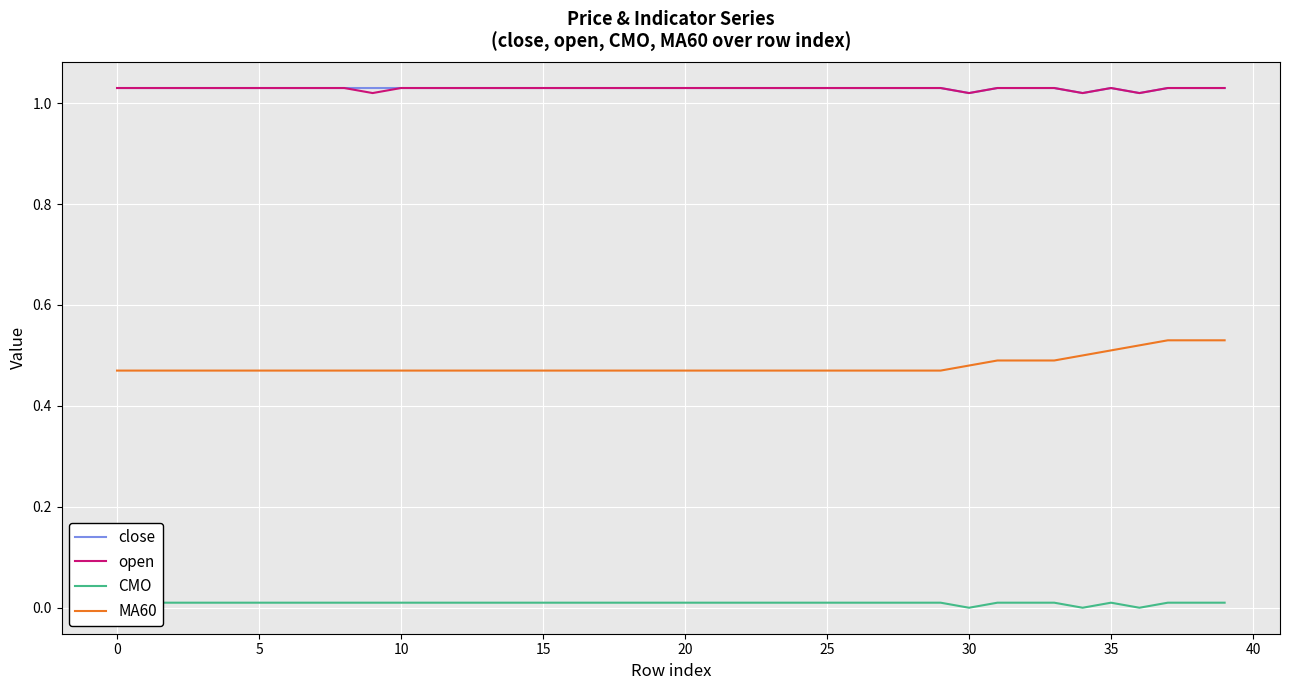

Count the number of categories in the chart.

40